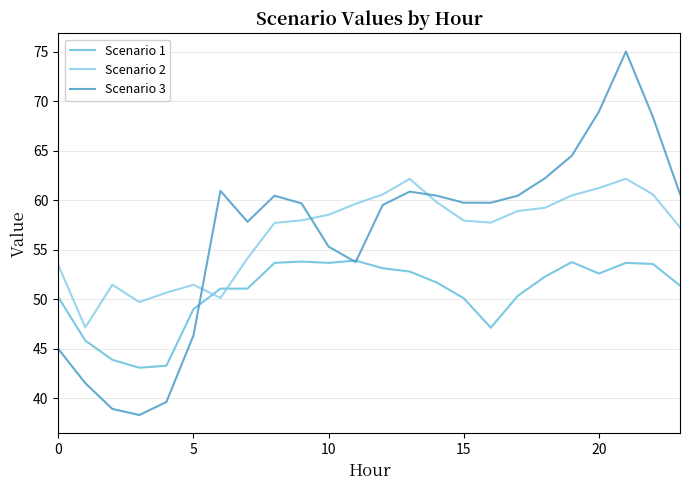

How many times do Scenario 1 and Scenario 2 cross each other?

2